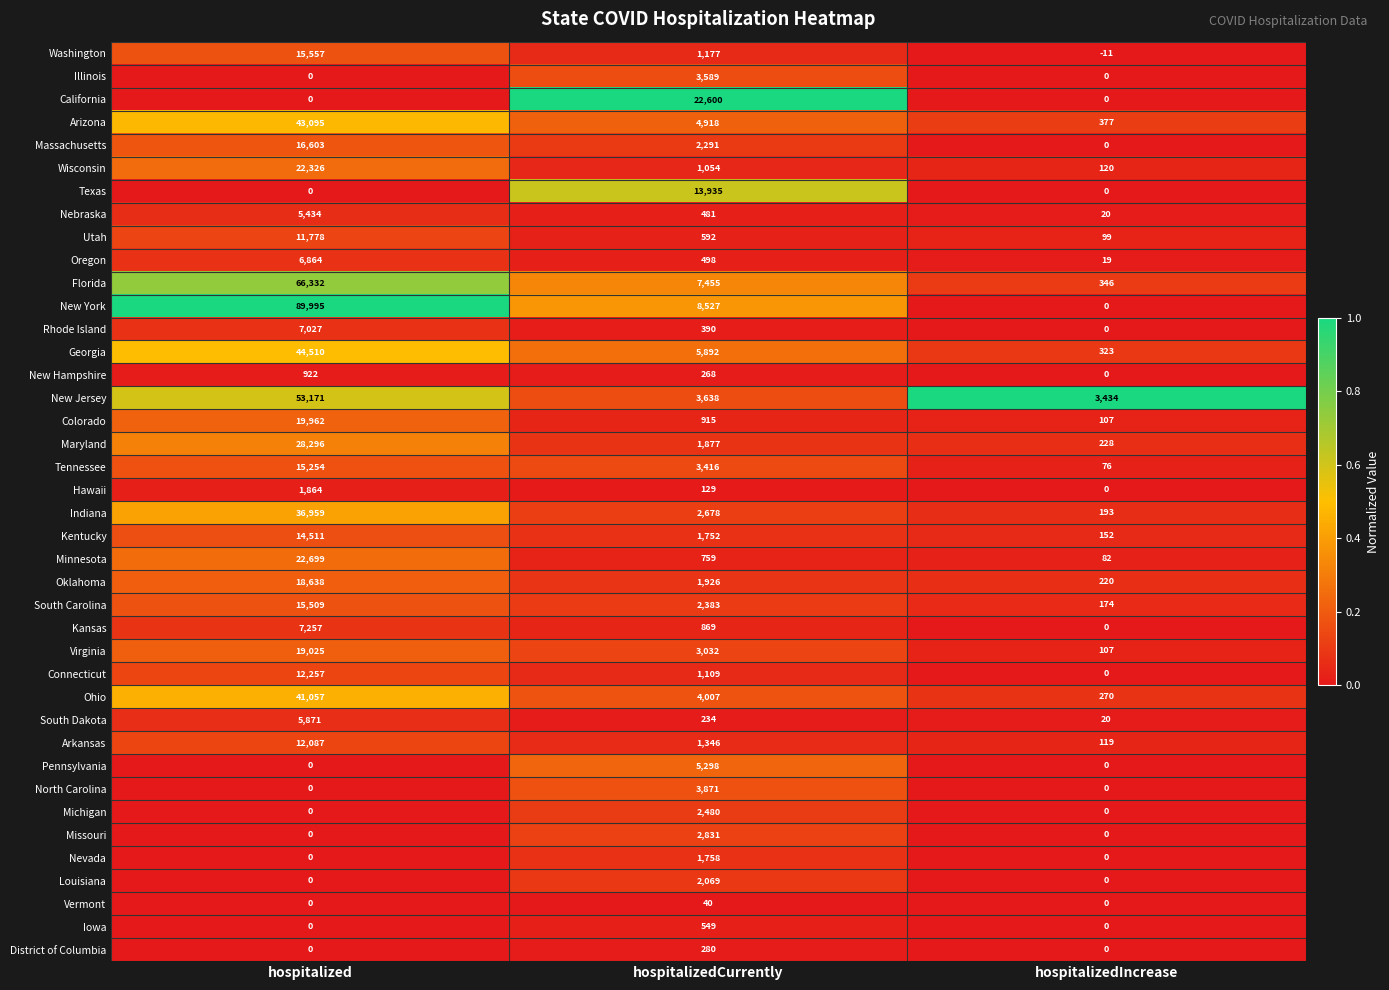

List the series in order of their peak value, highest first.

New York, Florida, New Jersey, Georgia, Arizona, Ohio, Indiana, Maryland, Minnesota, California, Wisconsin, Colorado, Virginia, Oklahoma, Massachusetts, Washington, South Carolina, Tennessee, Kentucky, Texas, Connecticut, Arkansas, Utah, Kansas, Rhode Island, Oregon, South Dakota, Nebraska, Pennsylvania, North Carolina, Illinois, Missouri, Michigan, Louisiana, Hawaii, Nevada, New Hampshire, Iowa, District of Columbia, Vermont